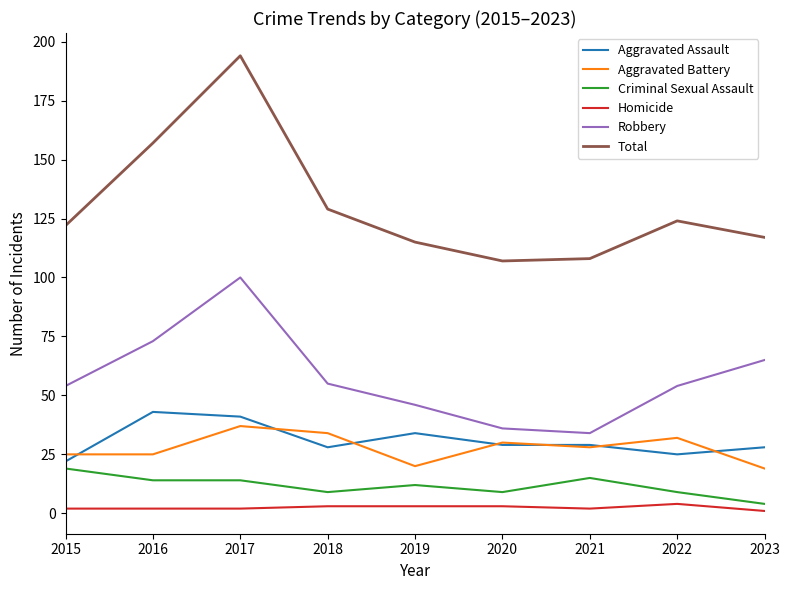

The Aggravated Battery series shows 20 at 2019. True or false?

True